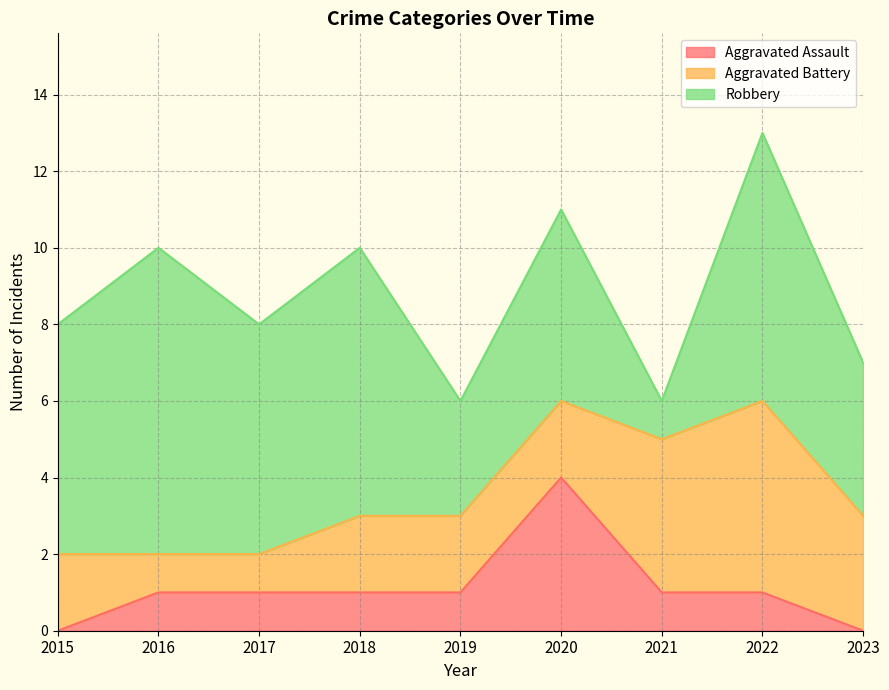

List the series in order of their overall mean, highest first.

Robbery, Aggravated Battery, Aggravated Assault